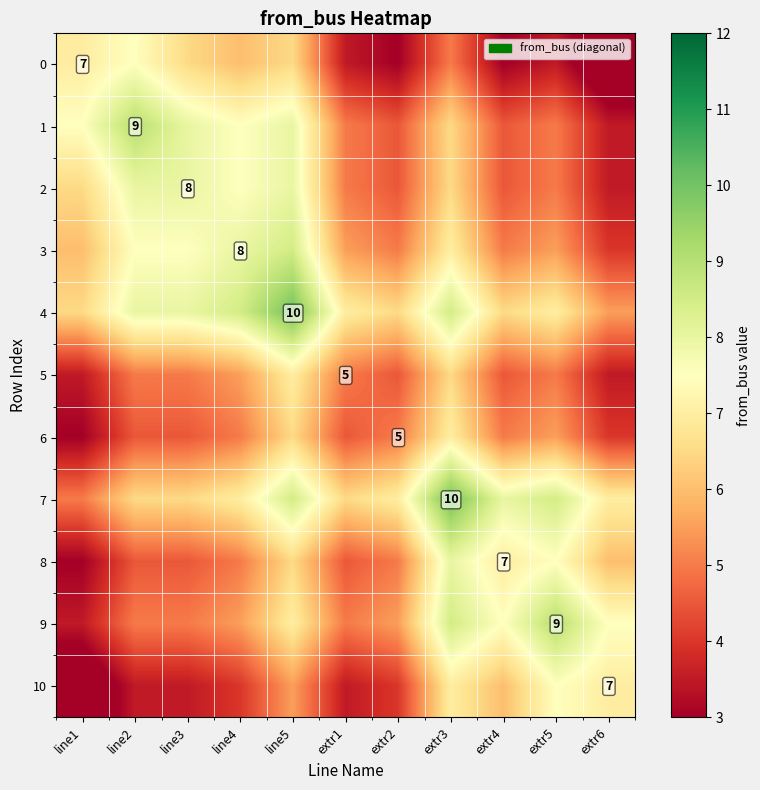

The 9 series shows 5.9 at extr5. True or false?

False